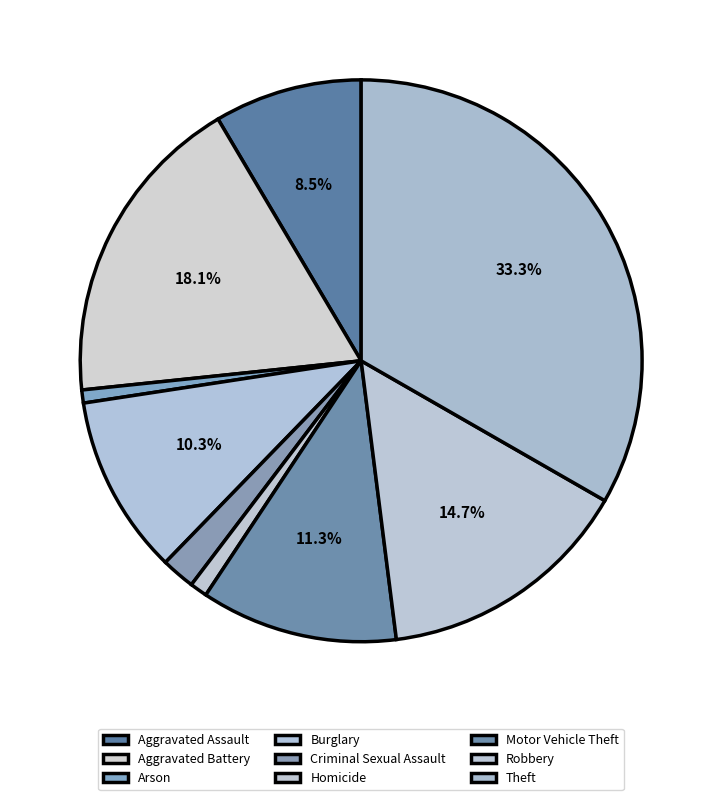

What portion of the pie excludes Theft?

66.7%